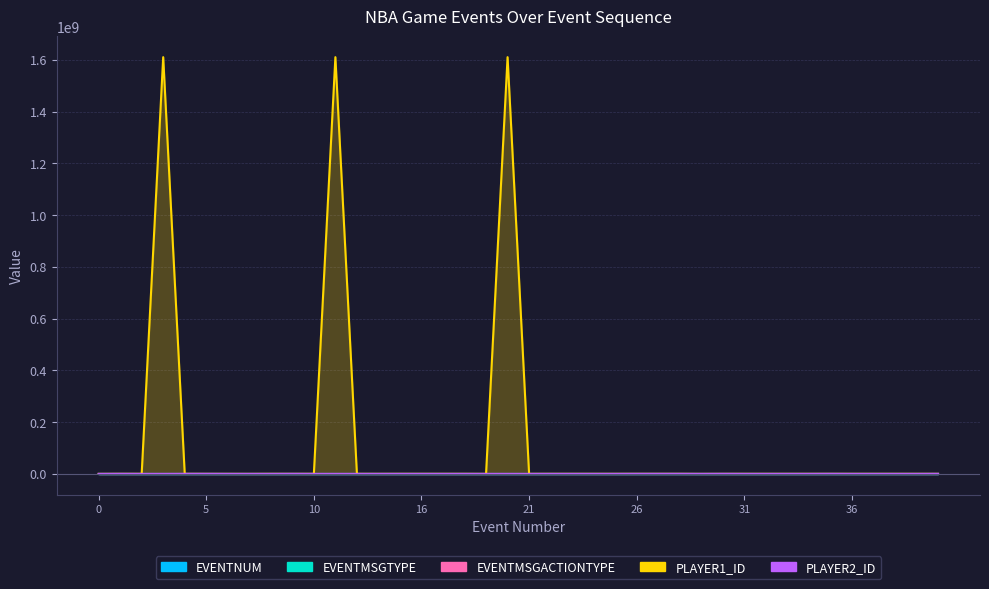

In PLAYER1_ID, how many points are higher than both neighbors (excluding endpoints)?

11